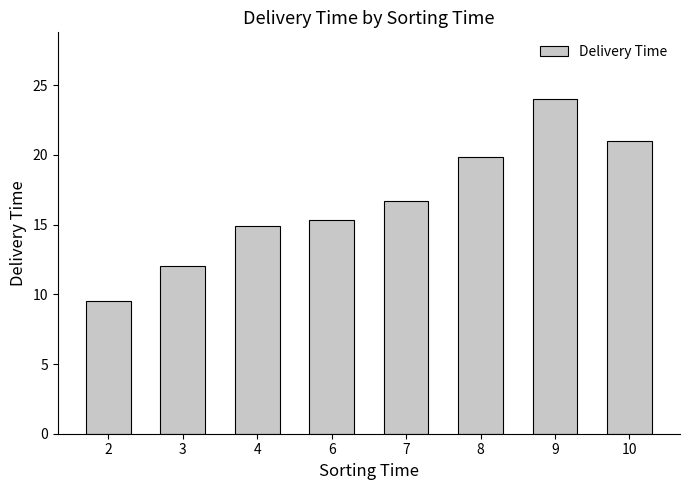

Rank the categories by value from lowest to highest.

2, 3, 4, 6, 7, 8, 10, 9